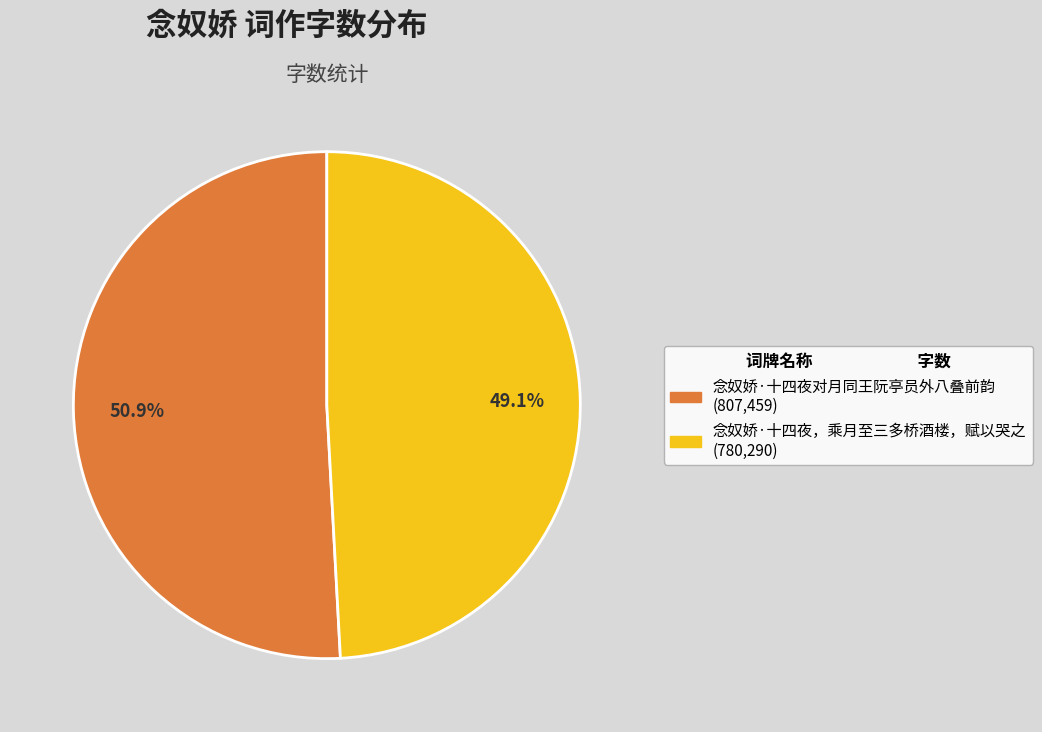

Does any single category account for the majority?

Yes